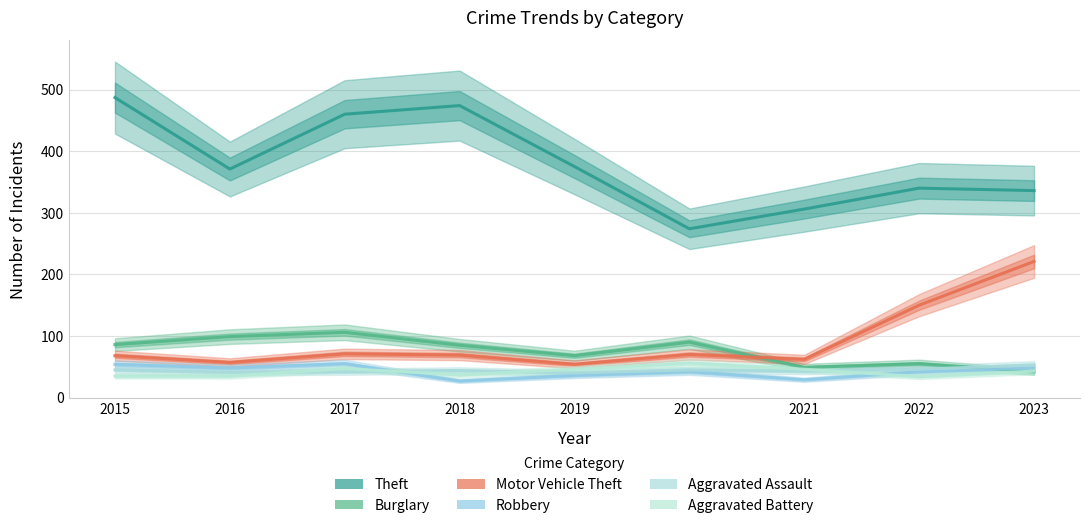

Is it true that Aggravated Assault equals 44 at 2018?

True